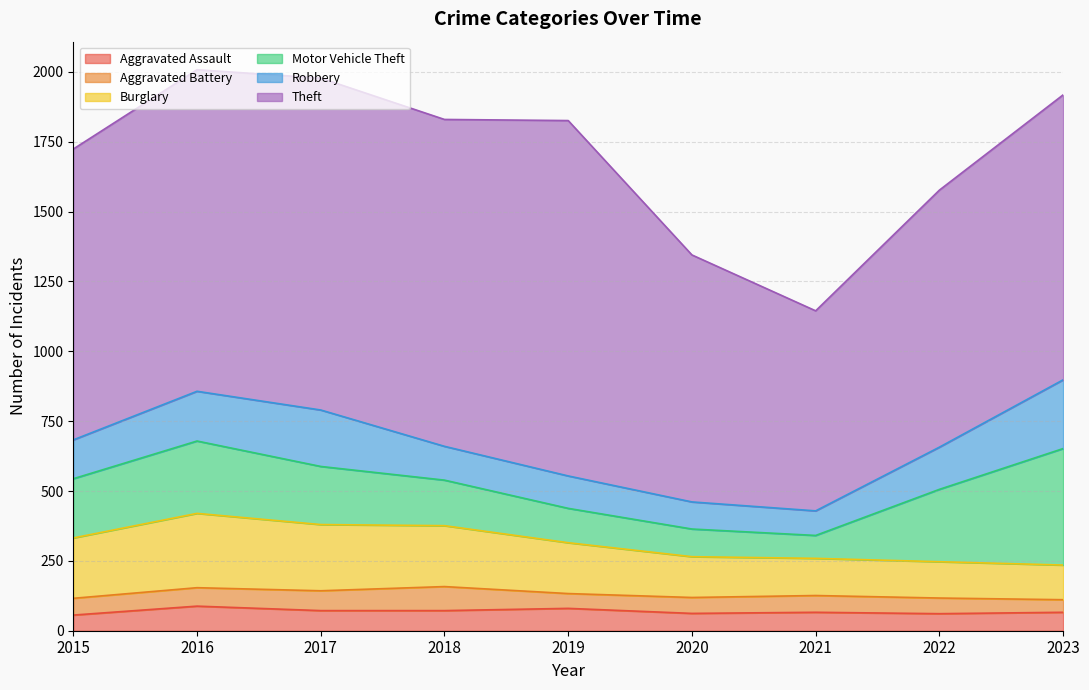

Count the number of categories in the chart.

9